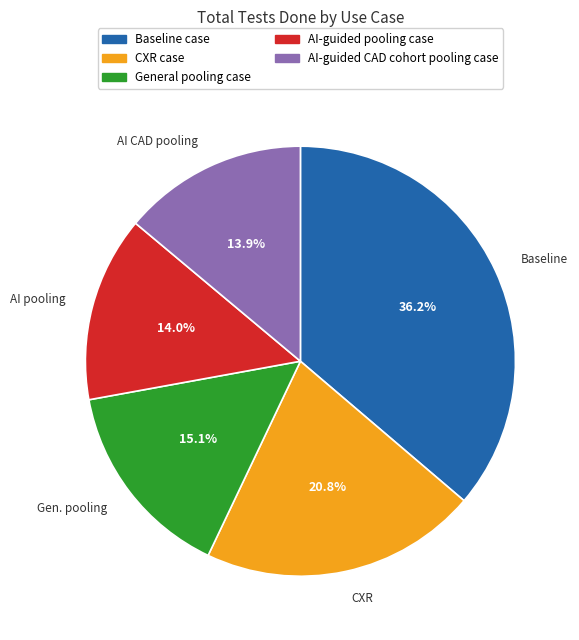

Which slice is the largest?

Baseline case